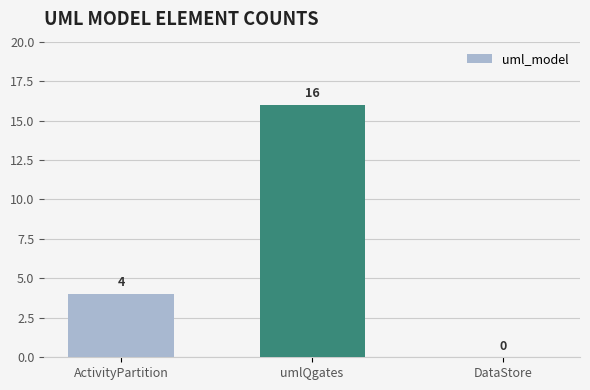

The value at DataStore is 5. True or false?

False